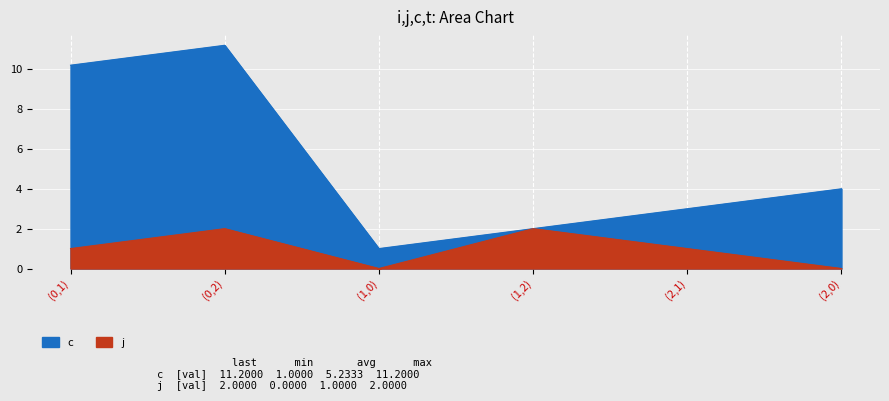

Reading right to left, what are all the values shown in this chart?

c: 4.0	3.0	2.0	1.0	11.2	10.2
j: 0.0	1.0	2.0	0.0	2.0	1.0